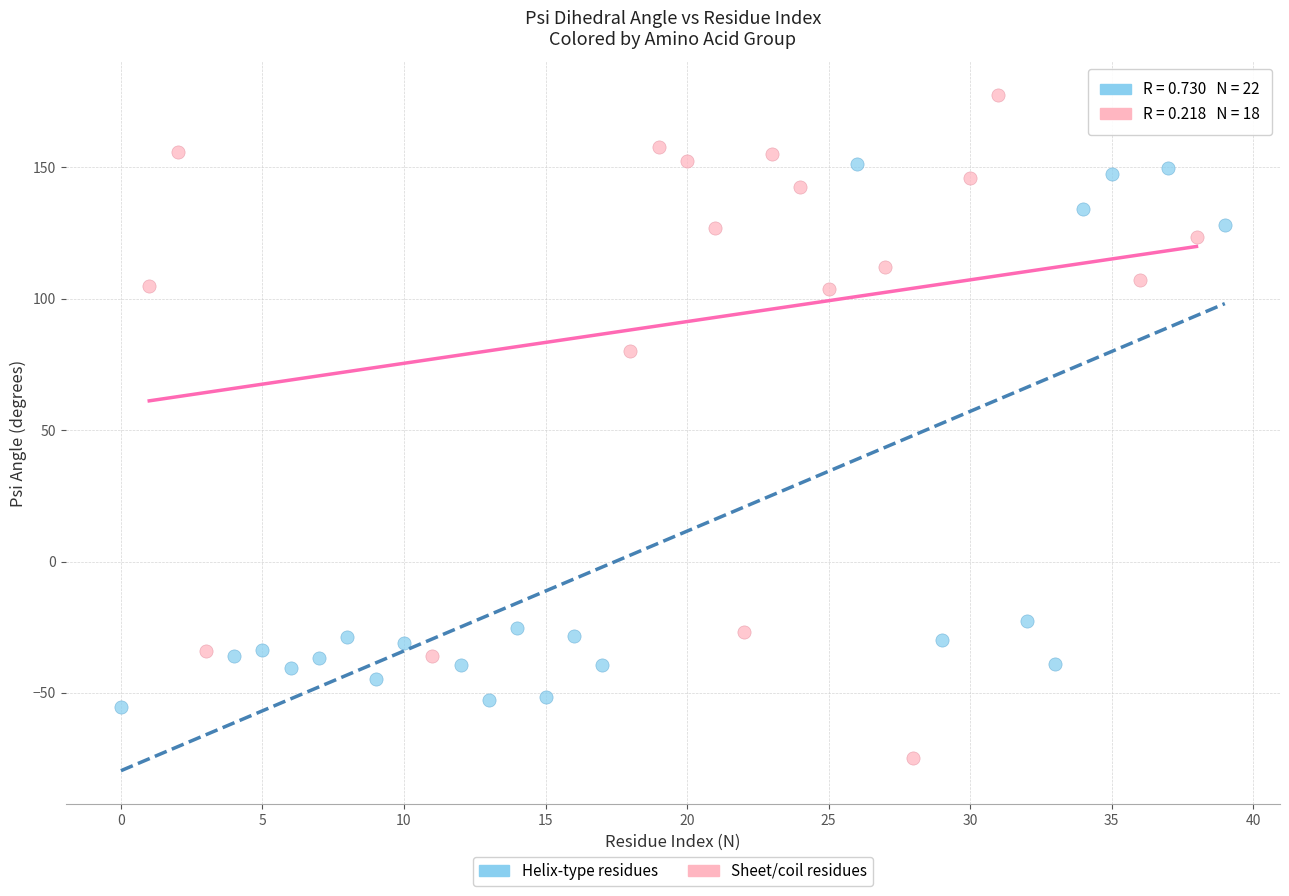

Which series has the largest Y range (max minus min)?

Sheet/coil residues